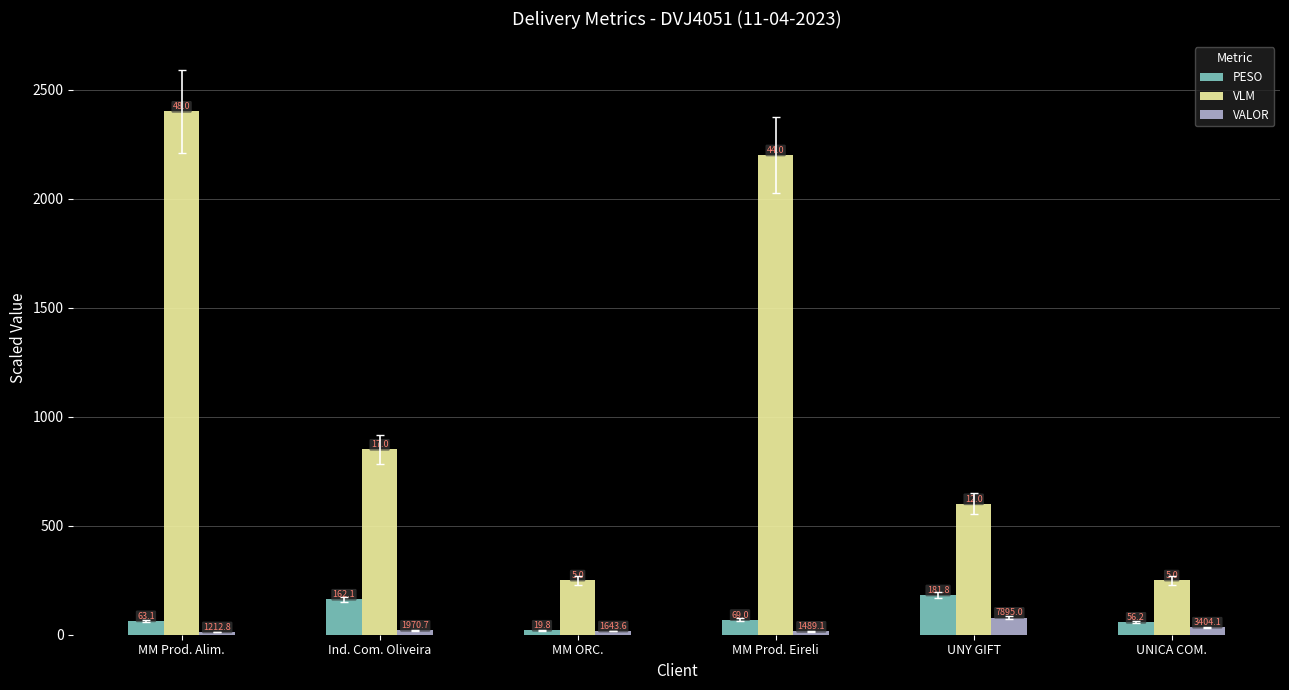

Read the PESO value at MM Prod. Alim..

63.1